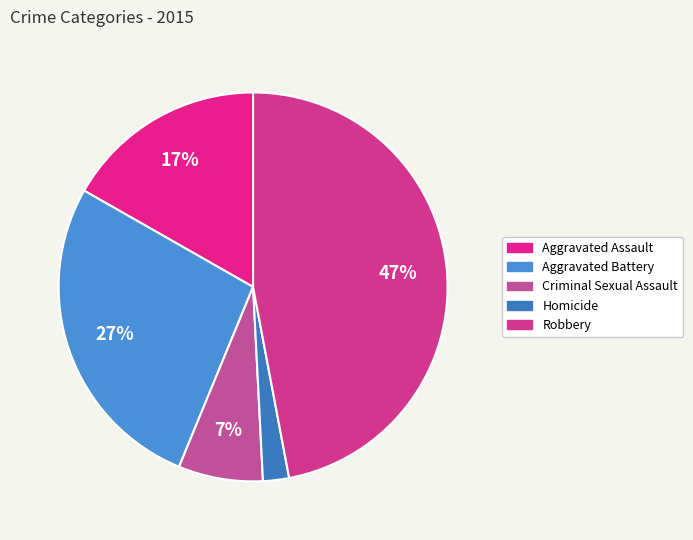

Count the number of slices in the pie.

5